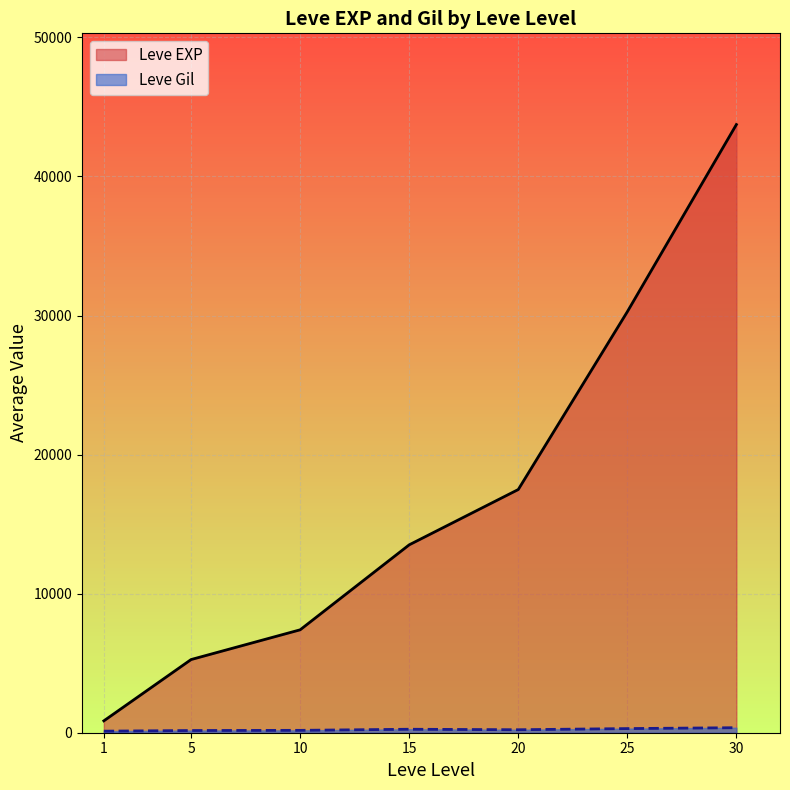

At 10, list the series in order from smallest to largest.

Leve Gil, Leve EXP